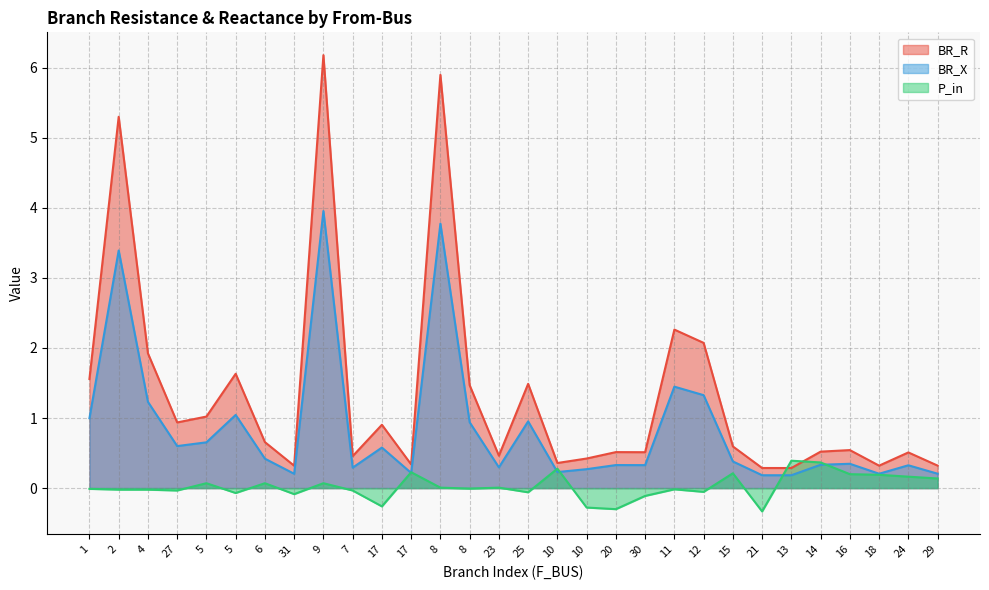

How many times do BR_X and P_in cross each other?

6